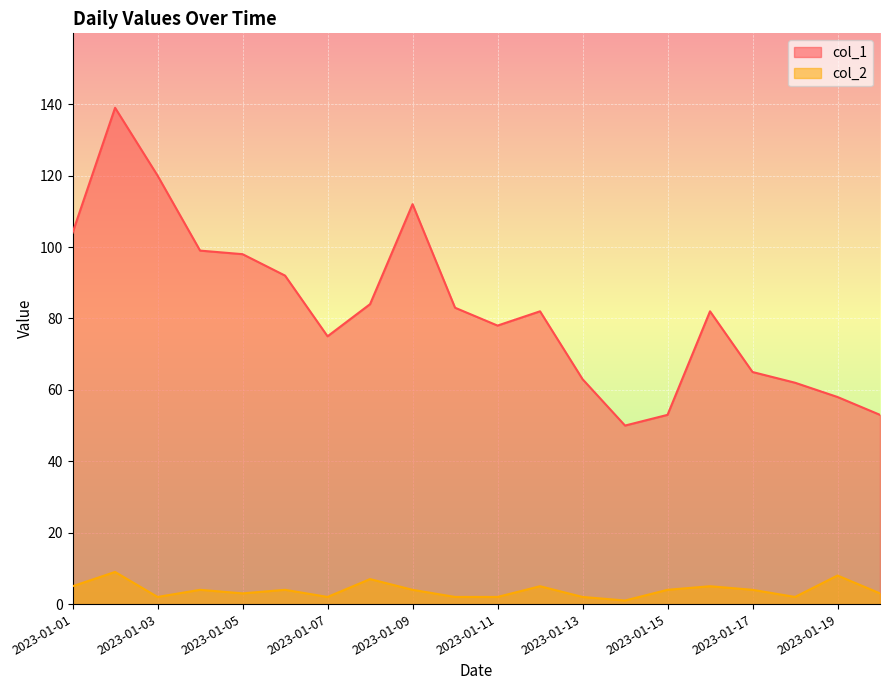

True or false: col_2 has more than 0 points higher than both neighbors.

True